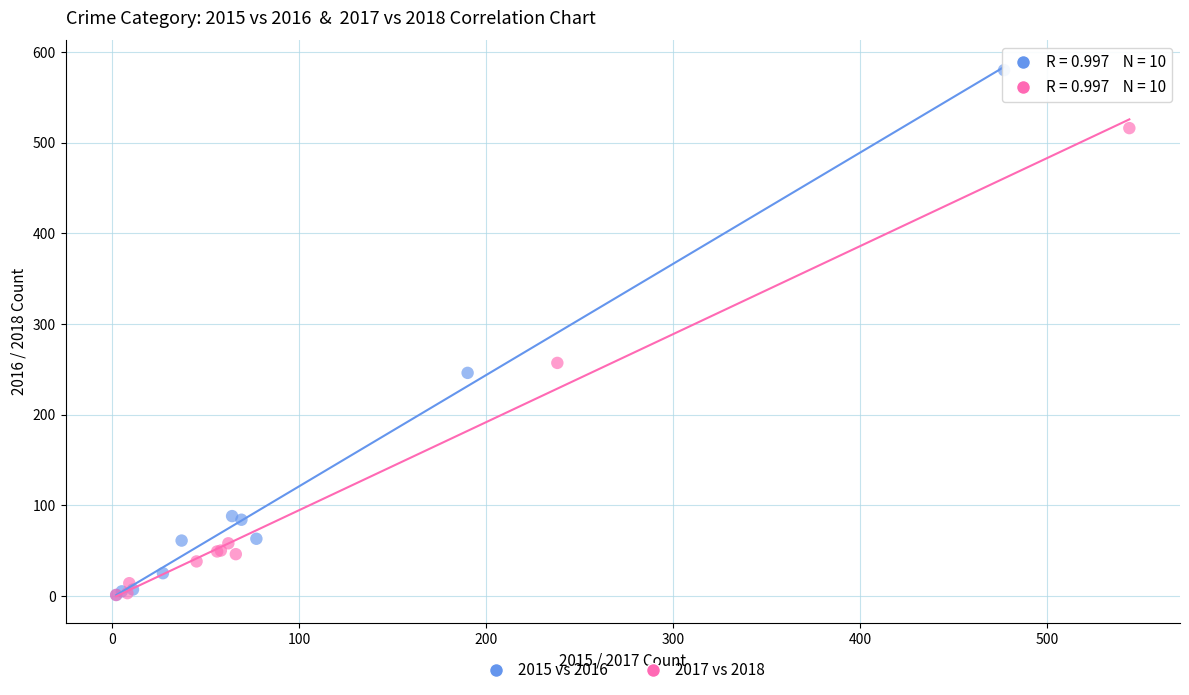

Which series contains the highest Y value?

2015 vs 2016